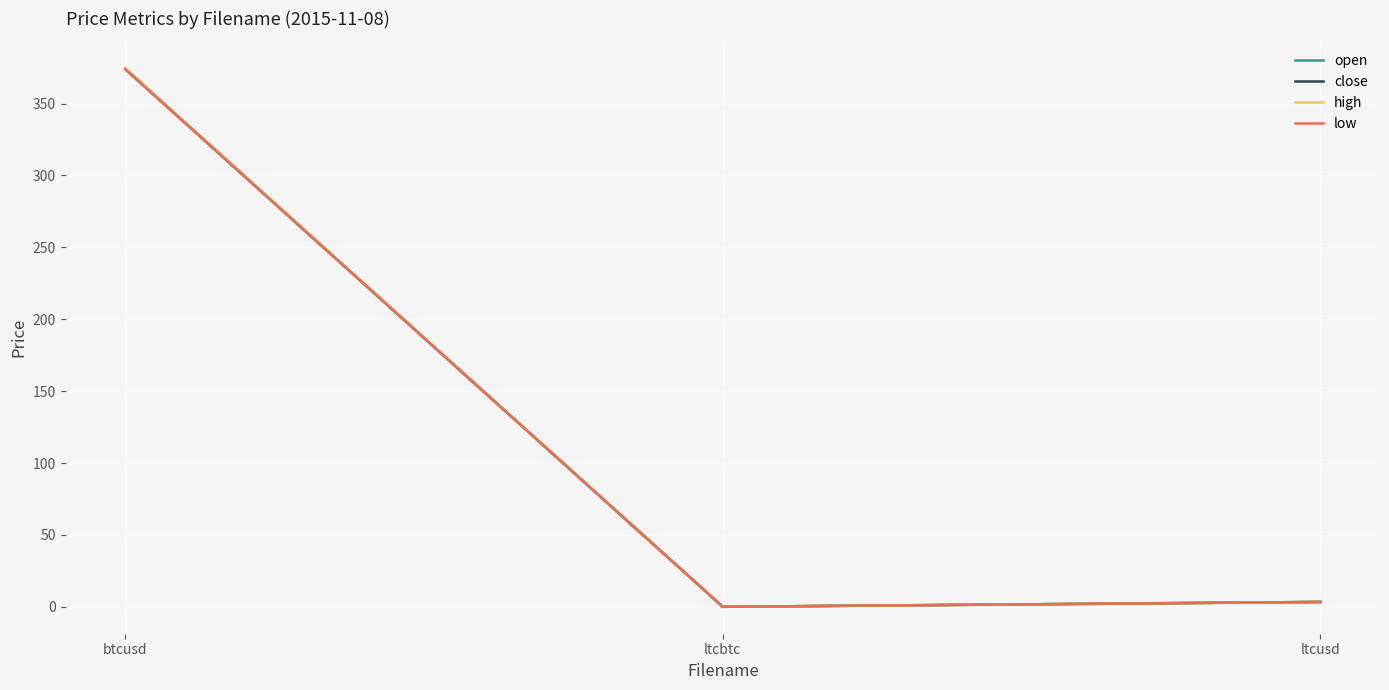

Where is high nearest to the value 187?

ltcusd